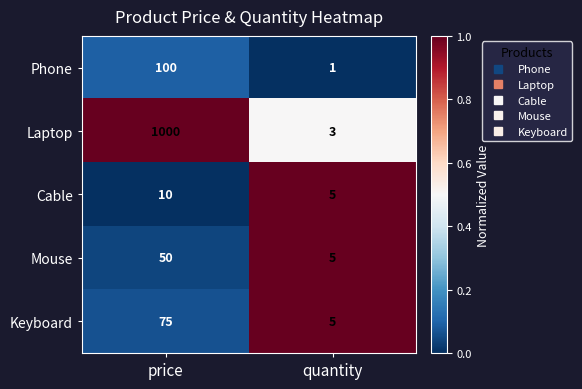

What is the sum of all Laptop values?

1003